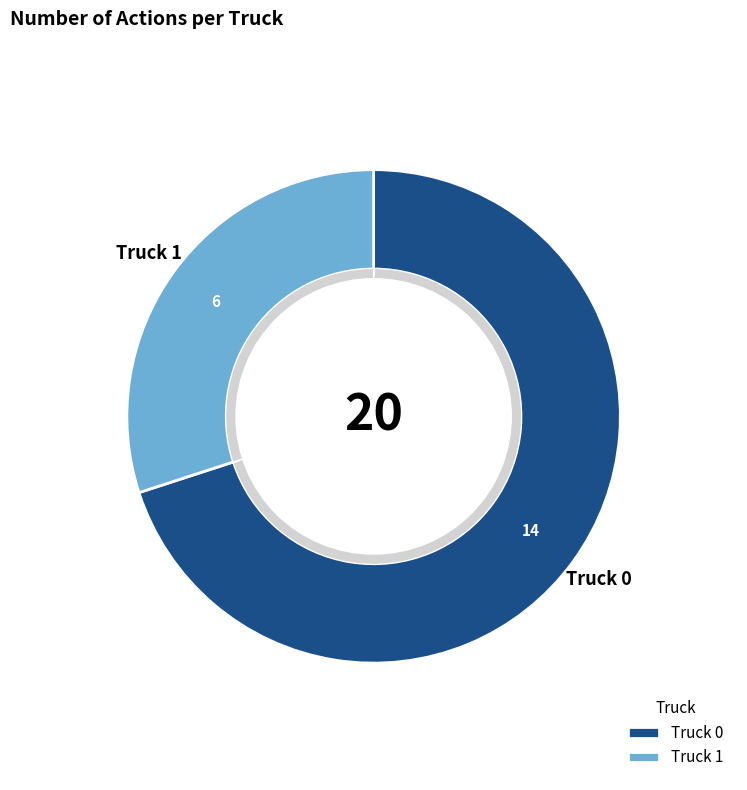

To the nearest percent, what is the difference between the largest and smallest slice percentages?

40%